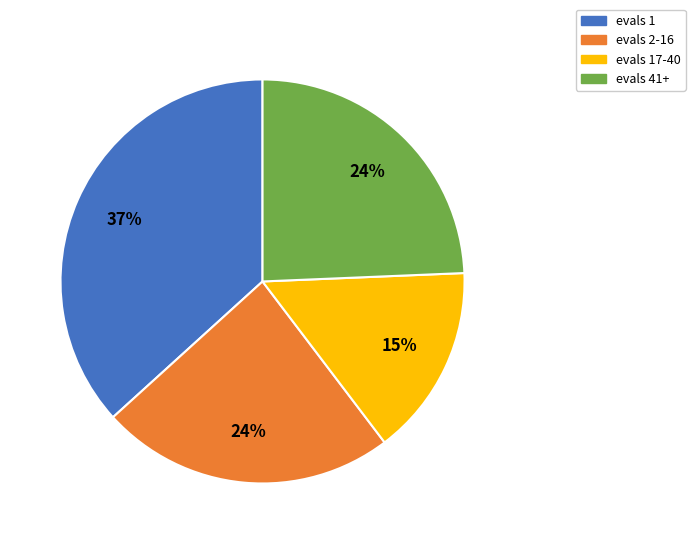

Does any single category account for the majority?

No